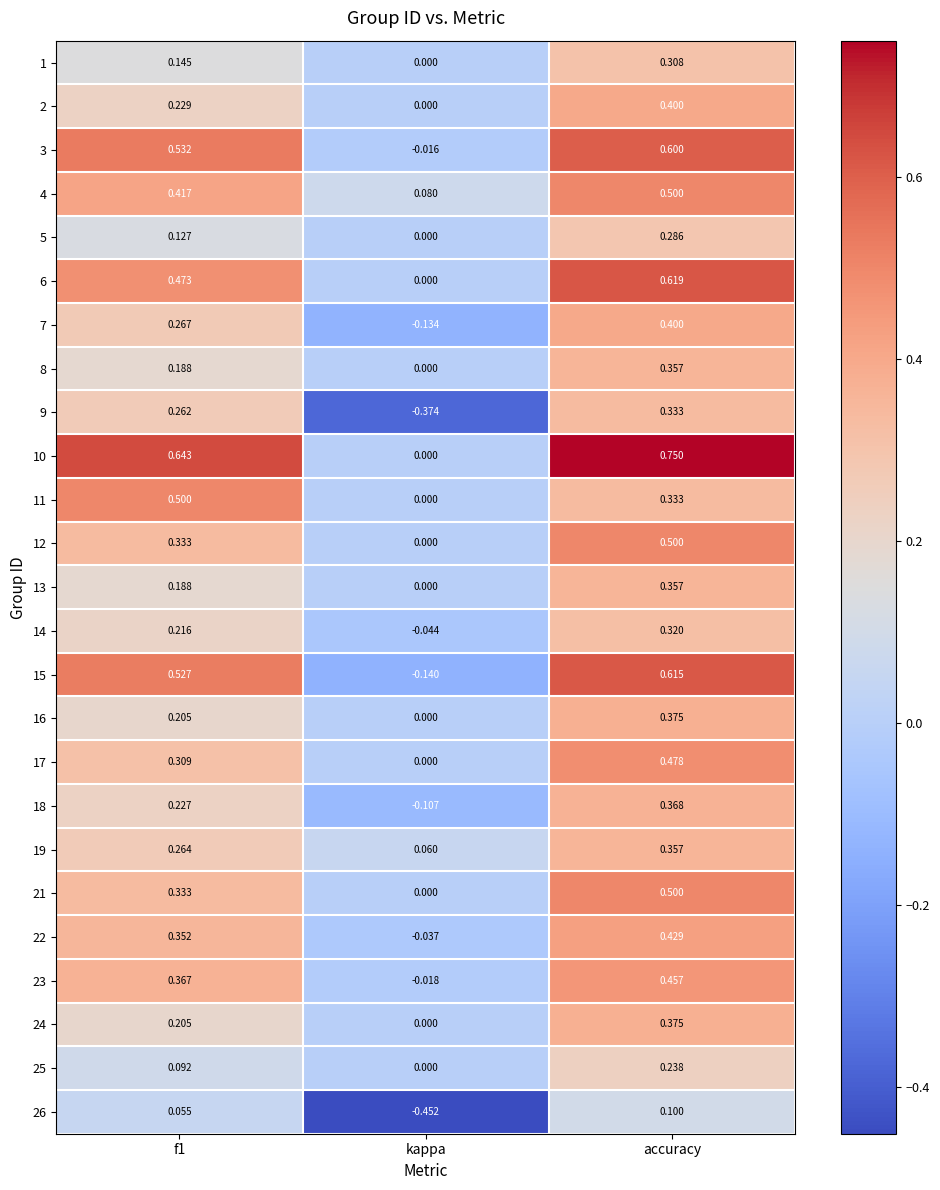

At which label is 10 closest to 0?

kappa